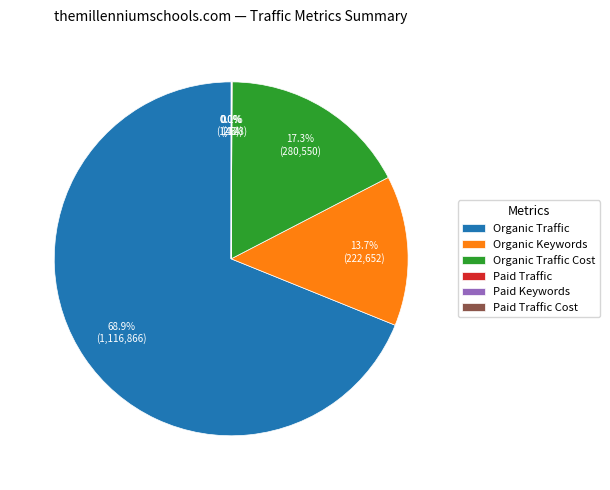

To the nearest percent, what percentage of the pie is Organic Keywords?

14%